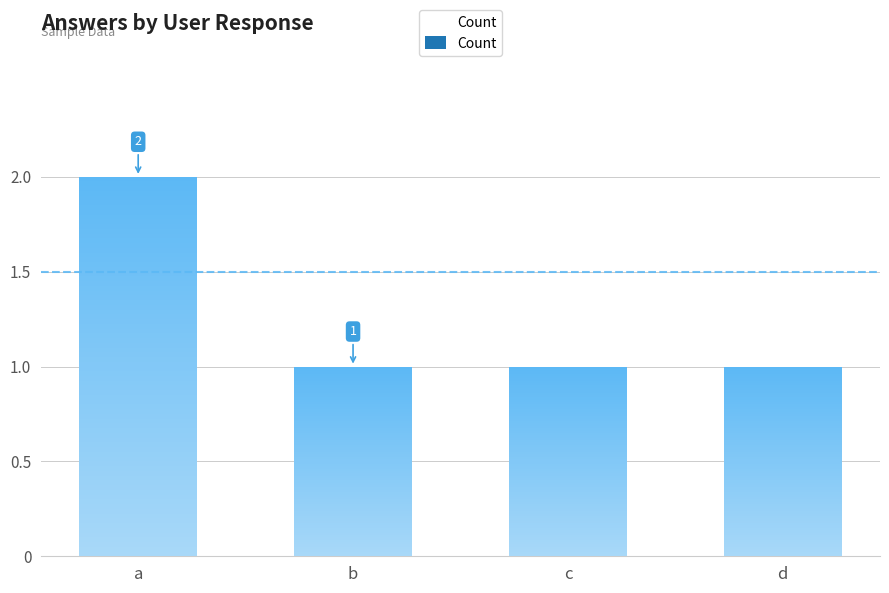

What is the average value?

1